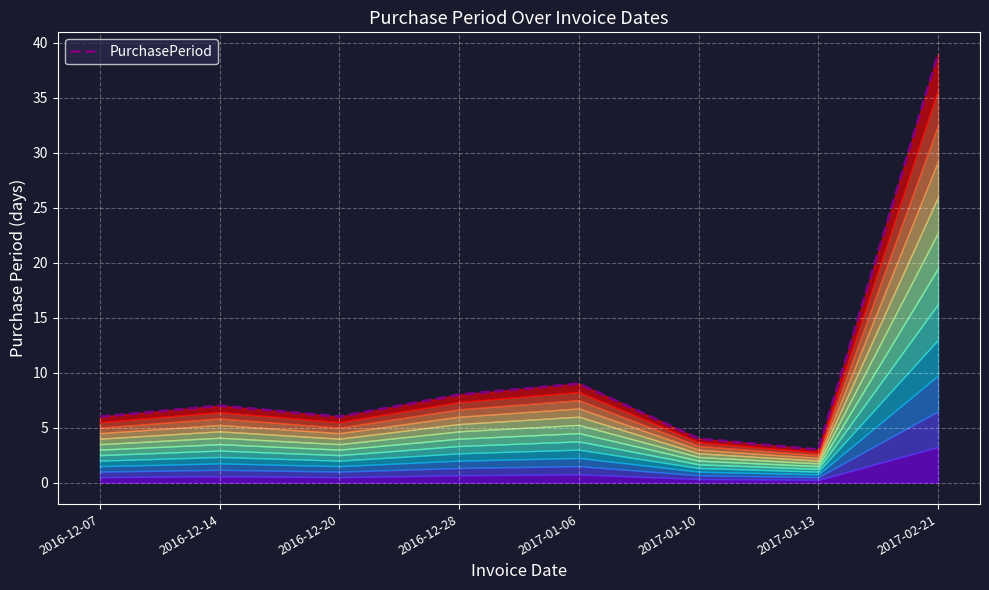

Between 2016-12-28 and 2016-12-07, which is larger?

2016-12-28